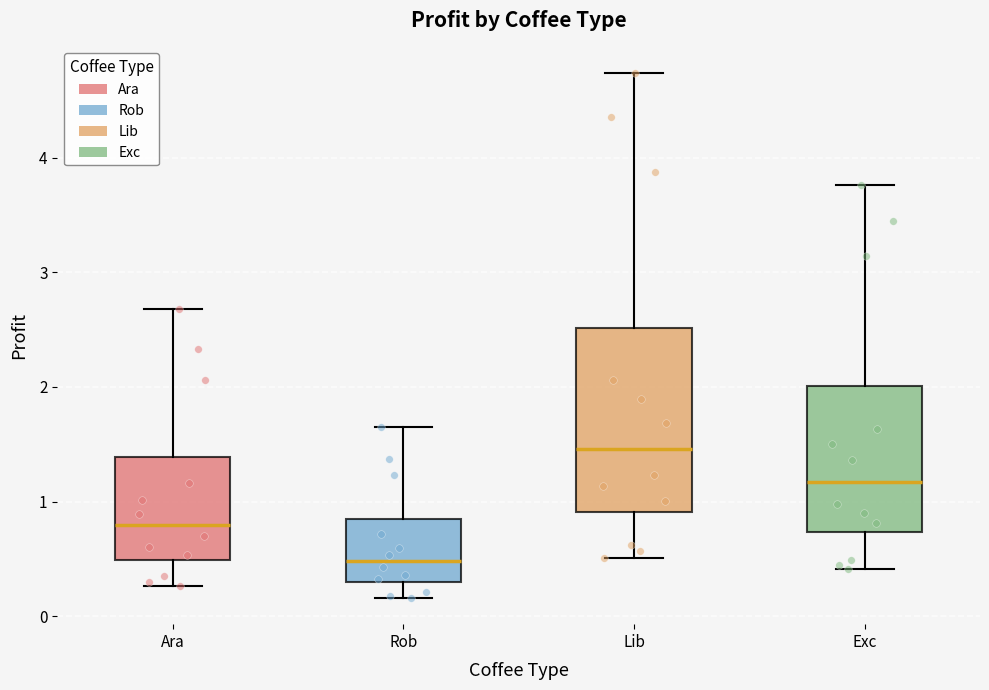

Comparing the boxes themselves (not the whiskers), which one is the tallest?

Lib